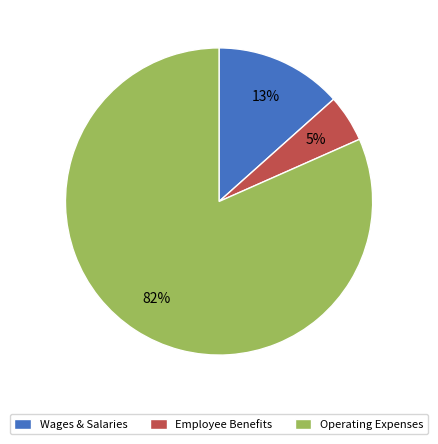

Count the number of slices in the pie.

3